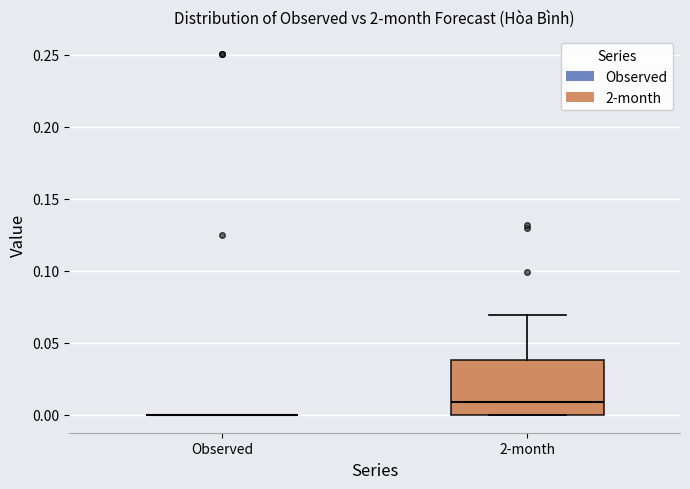

Which box is the tallest, from its lower edge to its upper edge?

2-month